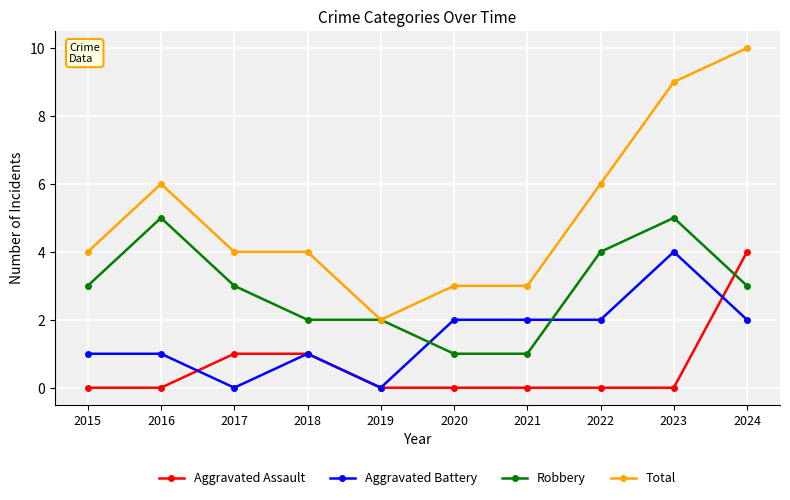

The Robbery series shows 5 at 2016. True or false?

True